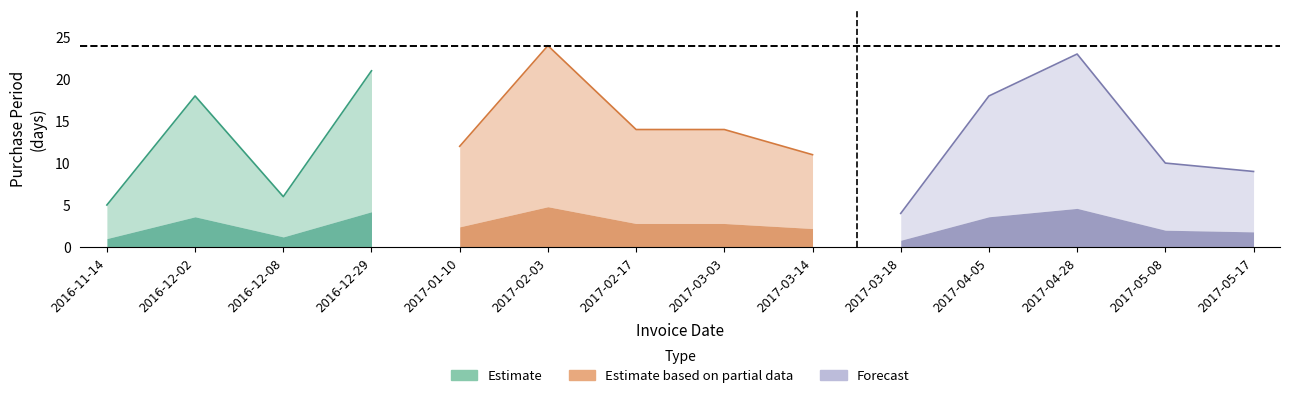

What position from the right is 2017-03-03?

7